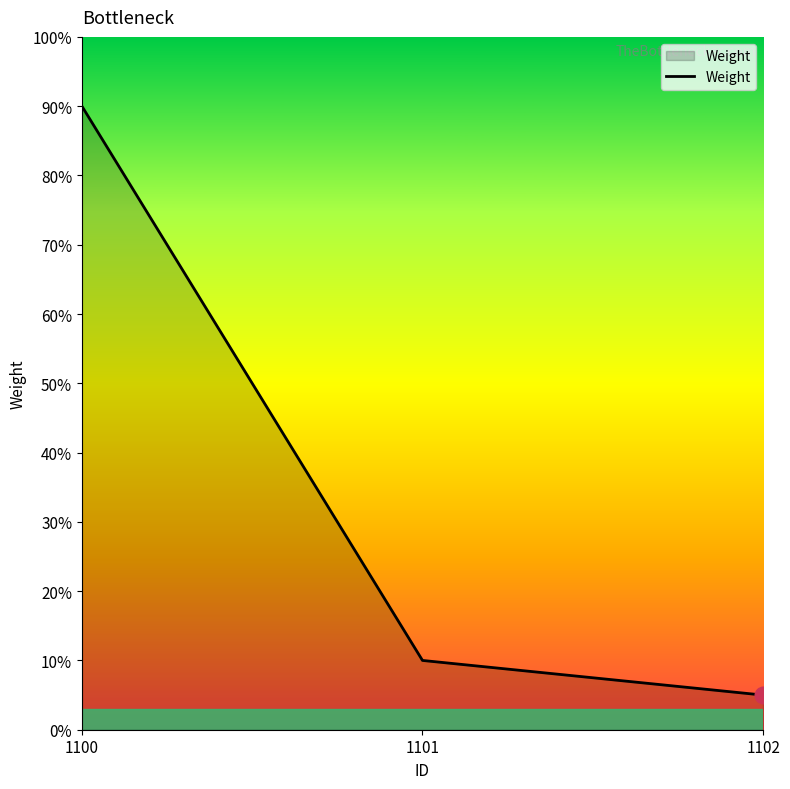

Where is the data nearest to the value 47?

1101